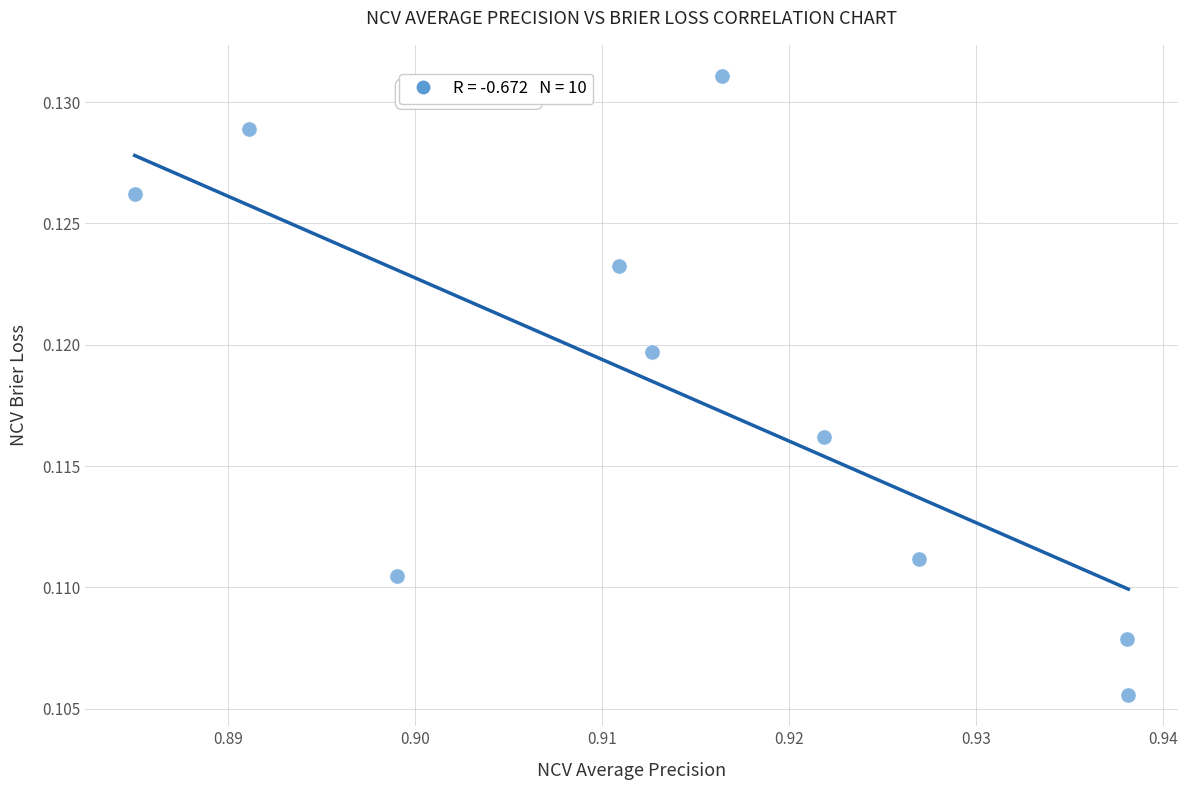

What is the average X value?

0.9